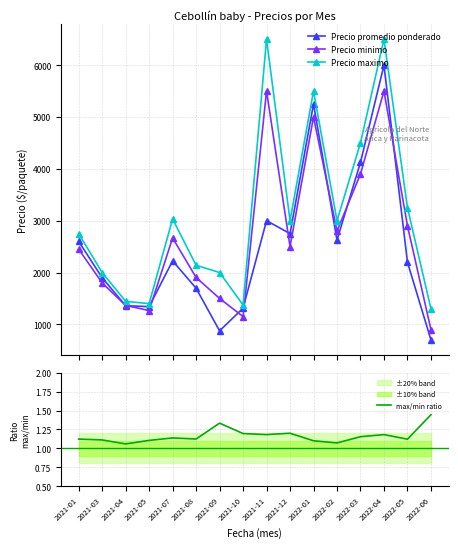

What is the difference between the second highest and second lowest values in the max/min ratio series?

0.3